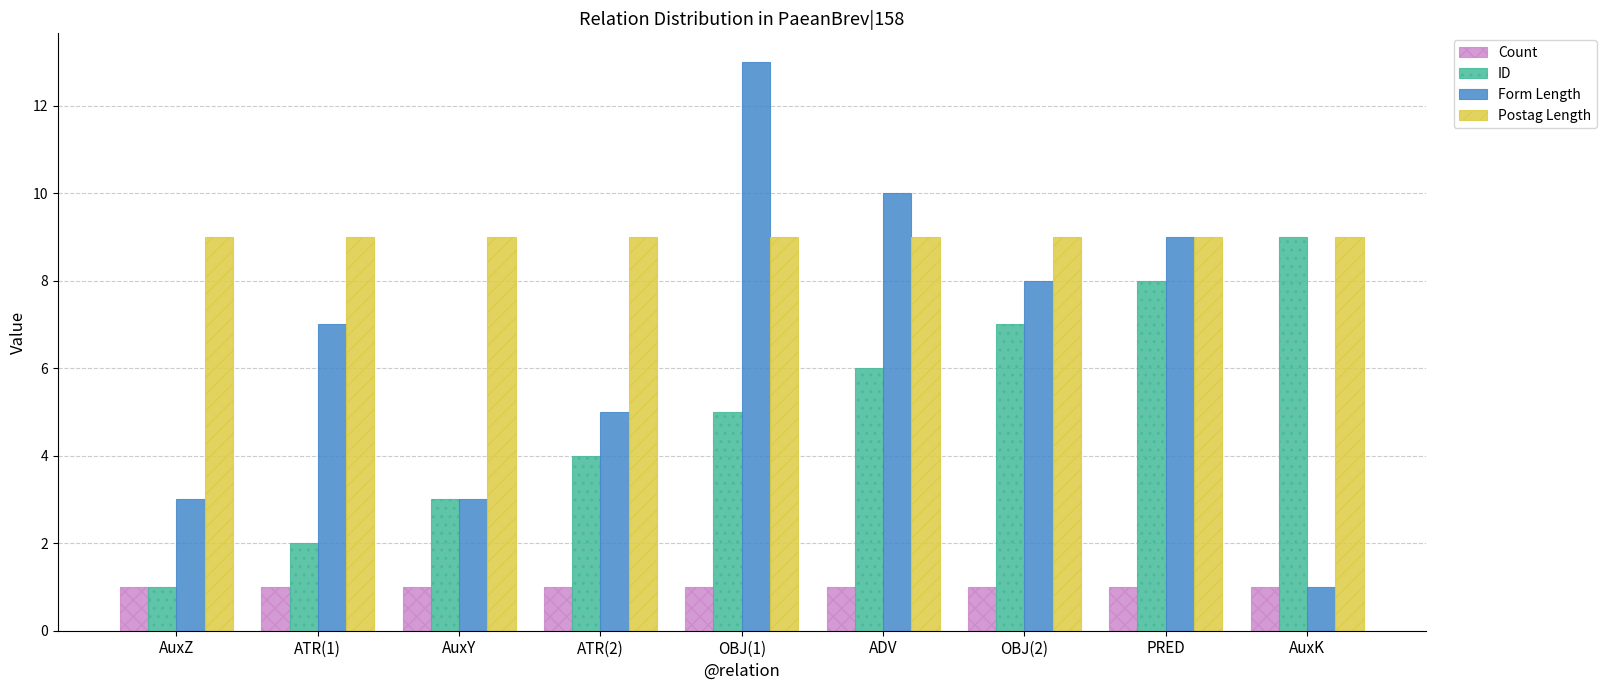

What is the value of the Form Length bar at the 5th from the left?

13